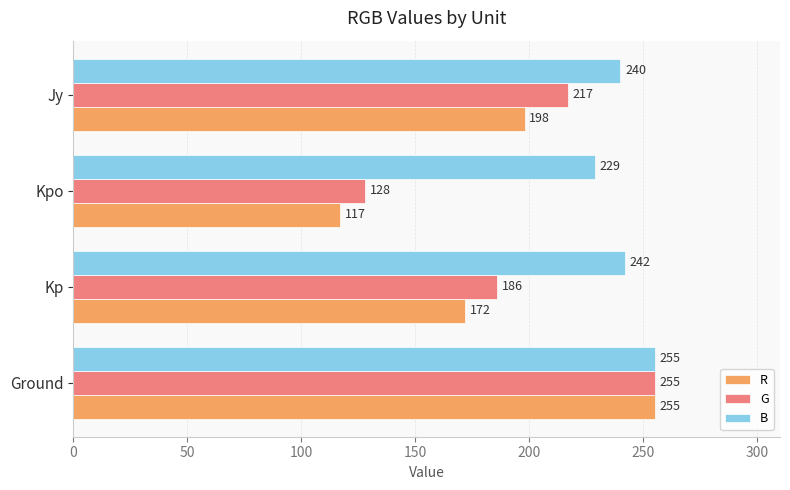

What is the difference between the maximum and minimum values in the R series?

138